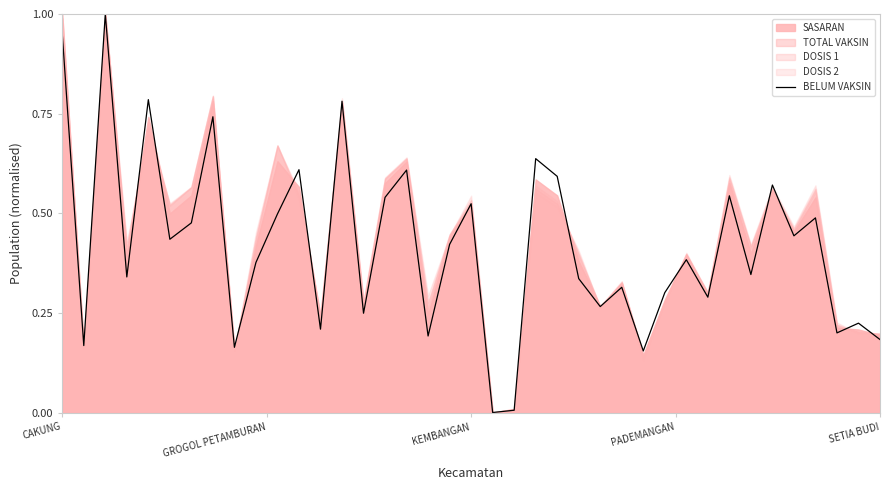

How many interior local valleys (lower than both neighbors) does the data have?

14